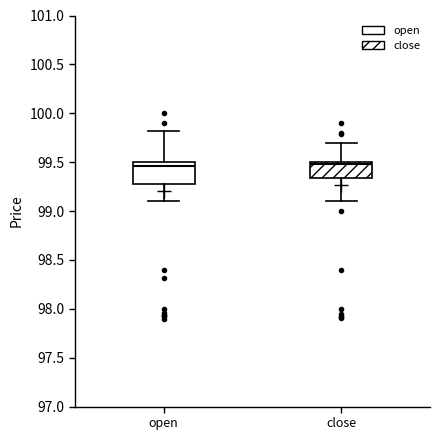

Where does the lower whisker of the box for open end on the y-axis? The values are not printed on the chart, so give them approximately, as read against the axis.

99.10